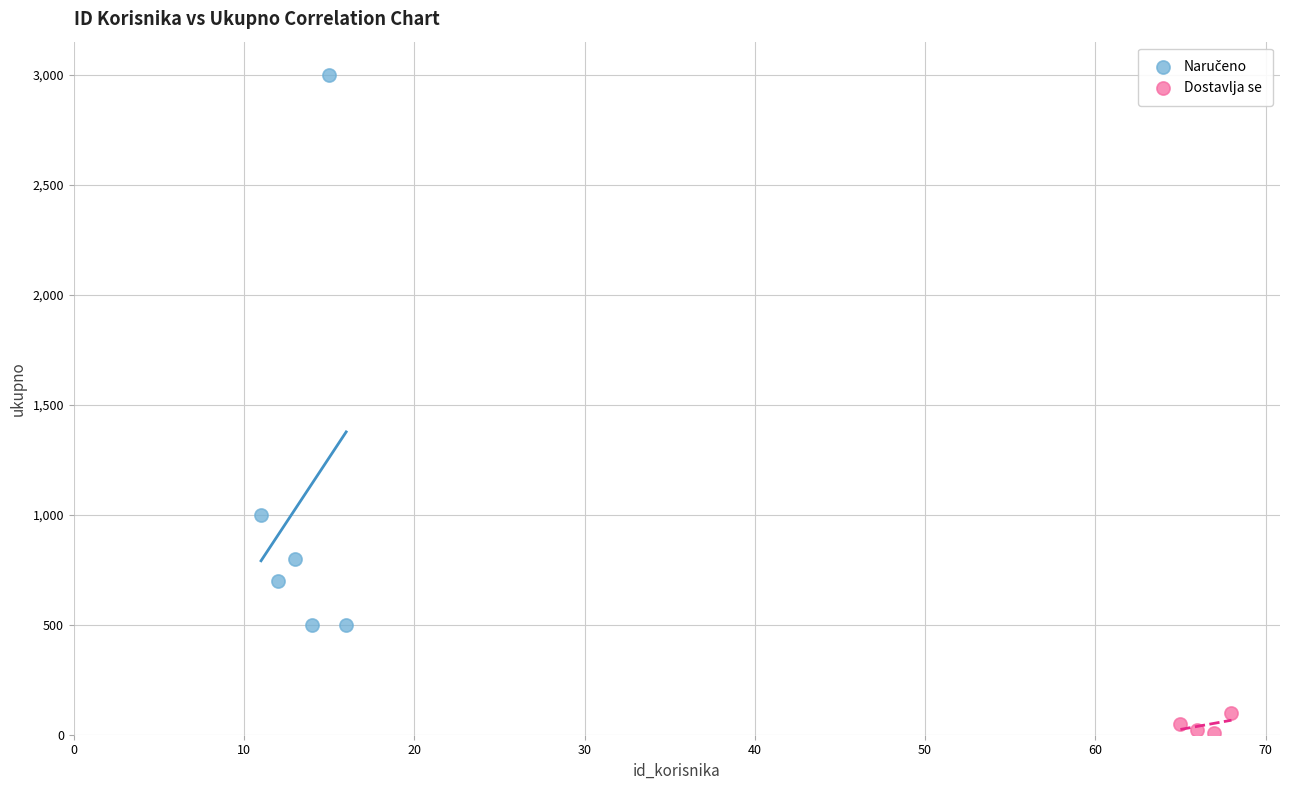

Which series reaches the minimum Y coordinate?

Dostavlja se